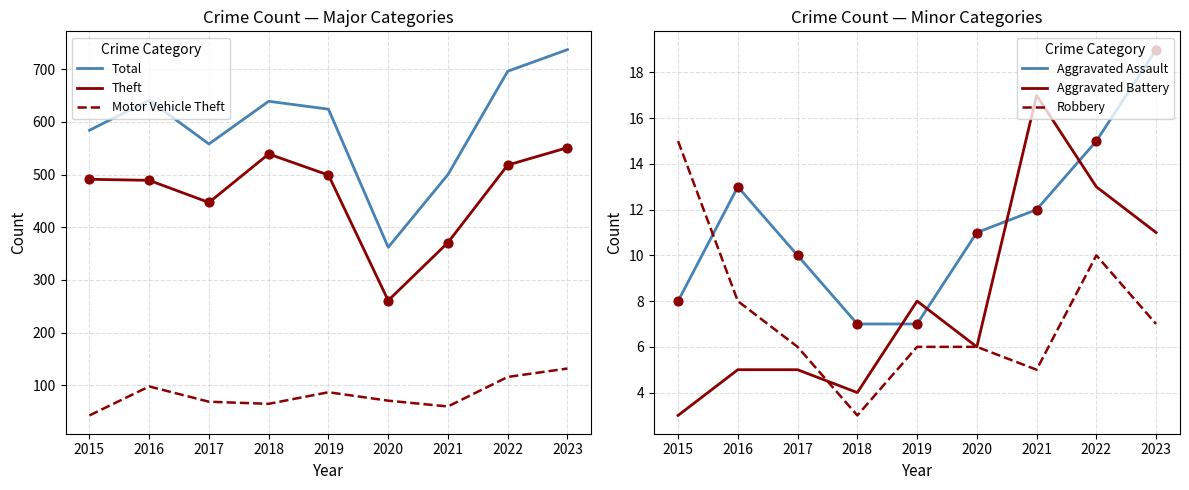

Which series reaches the minimum Y coordinate?

Aggravated Battery